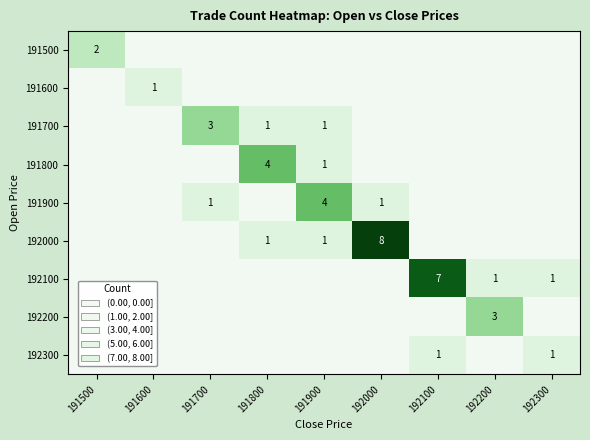

The 192300 series shows 1 at 192300. True or false?

True